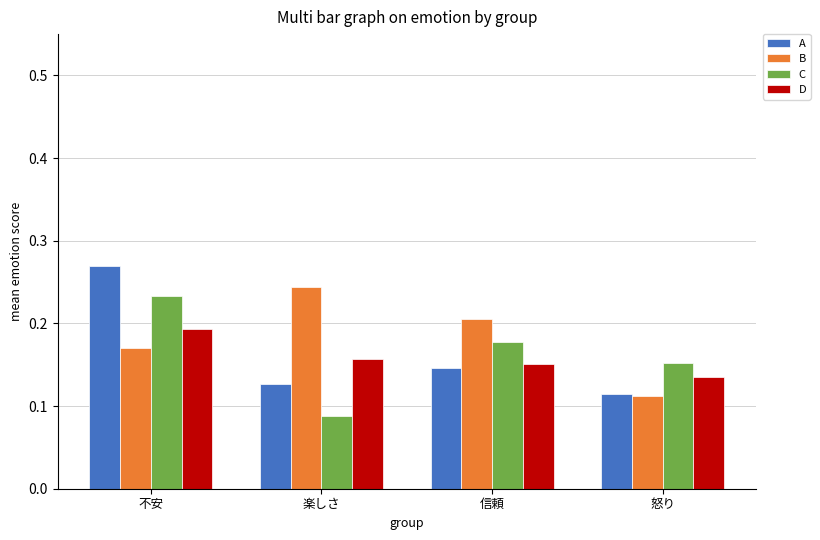

Between 楽しさ and 怒り, which series saw the biggest shift?

B